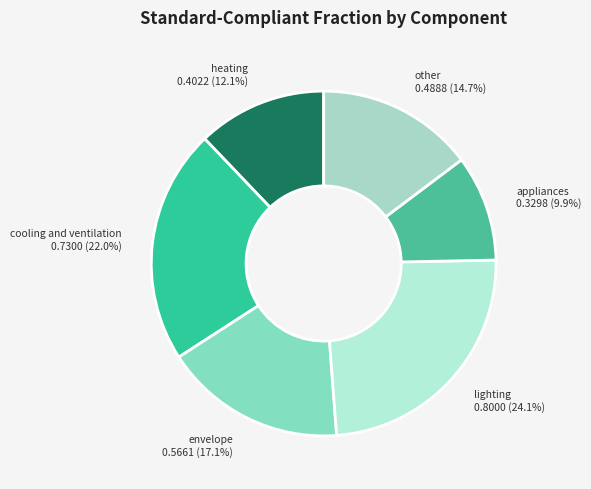

To the nearest percent, what portion does heating represent?

12%